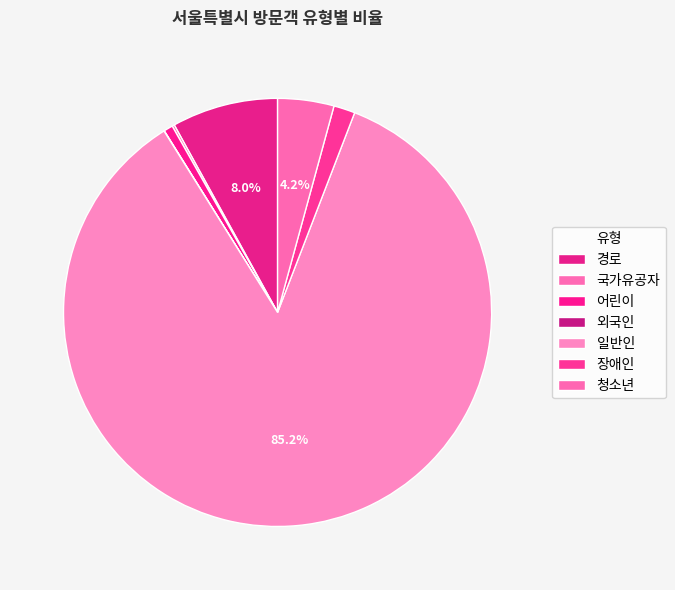

Which slice is the largest?

일반인